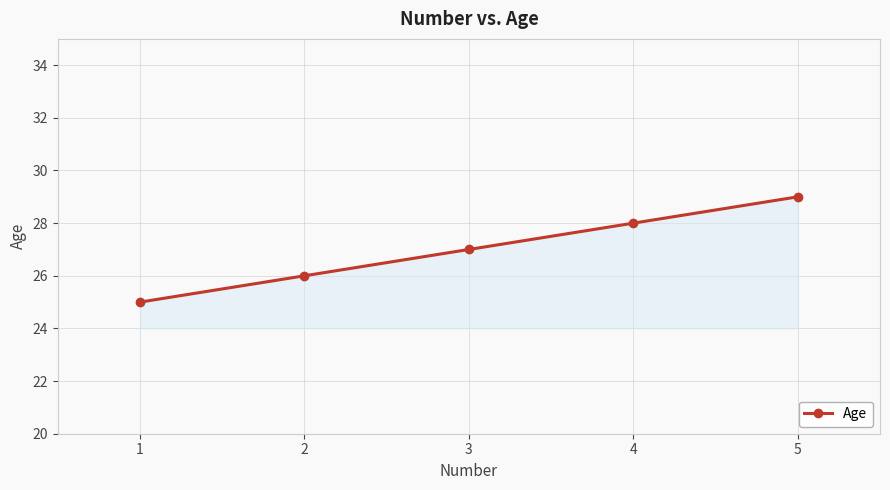

What is the sum of the values at 5 and 3?

56